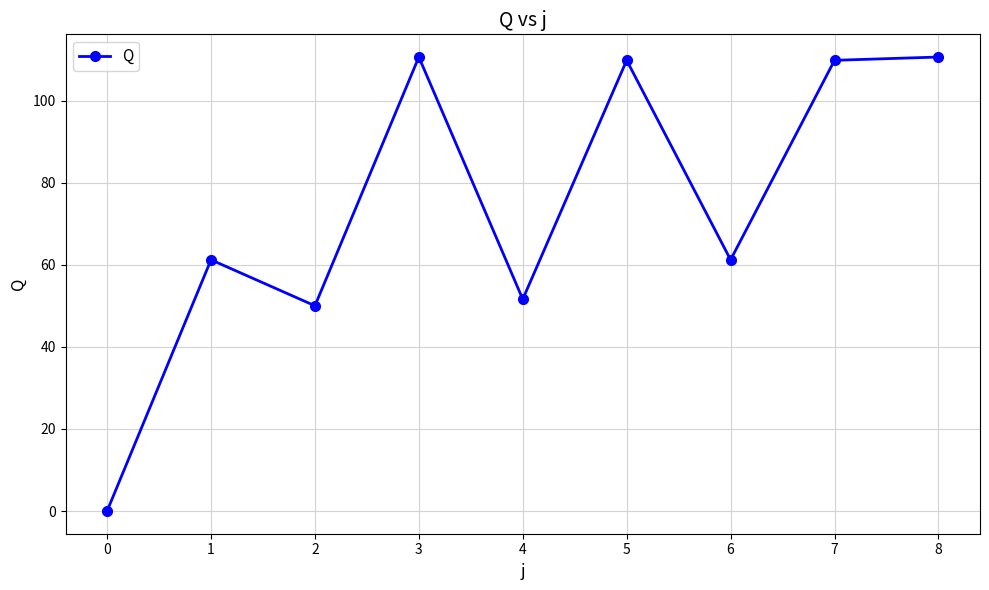

Is it true that the value at 6 is 95.8?

False